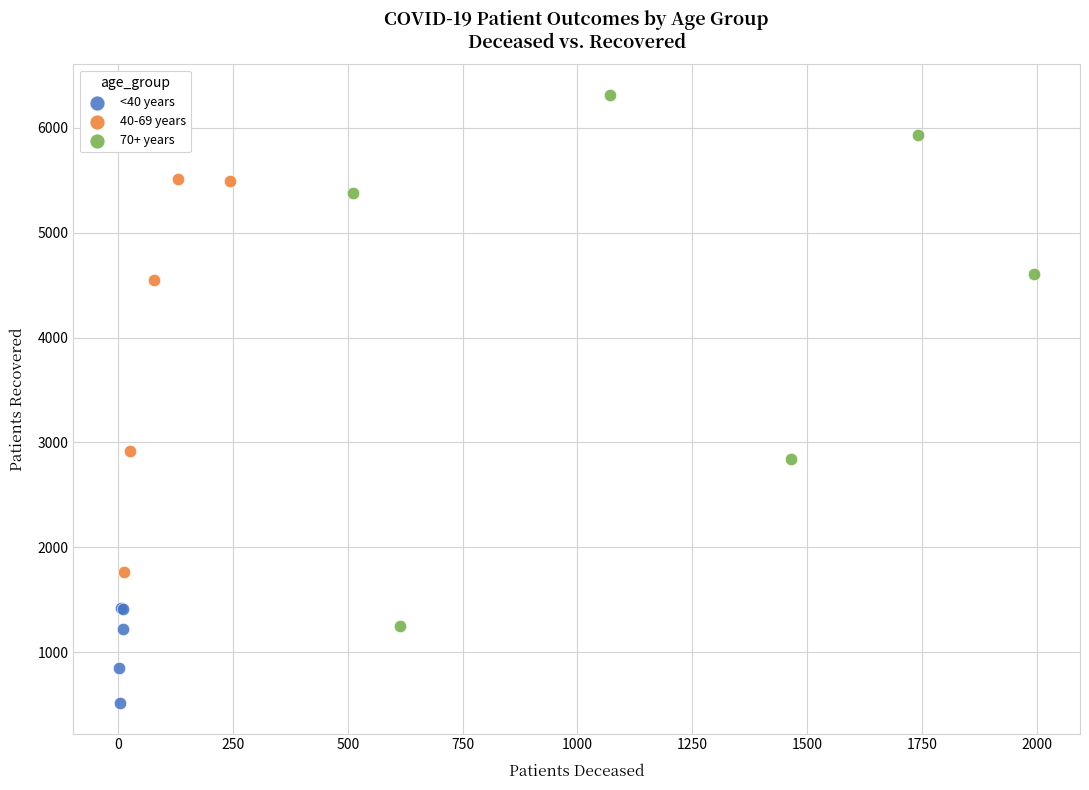

Which series has the largest Y range (max minus min)?

70+ years